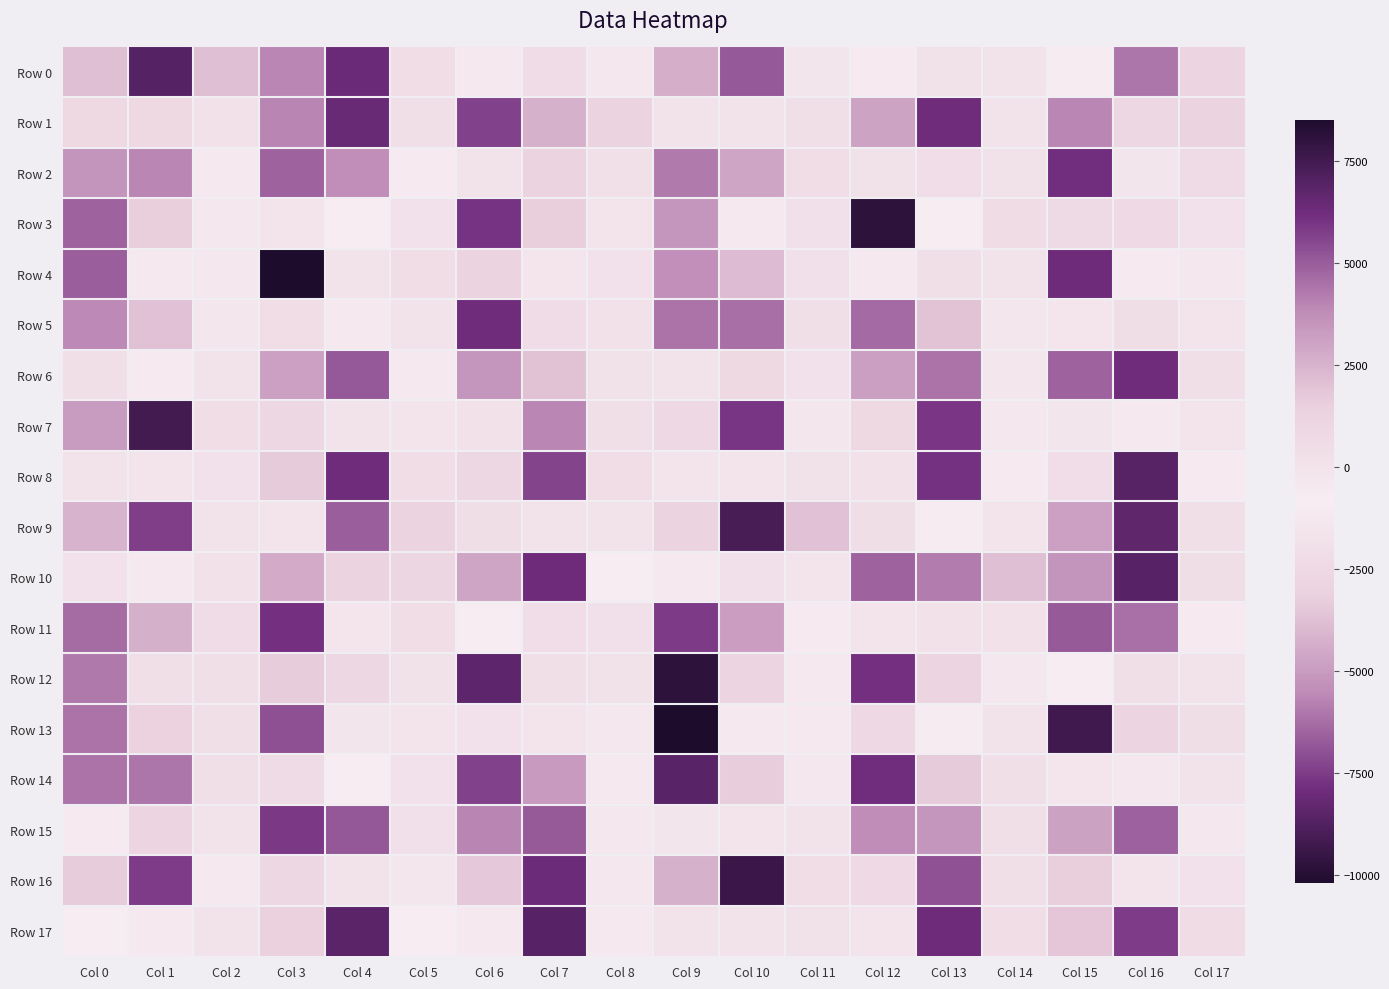

Which series has the largest total across all categories?

Row 1